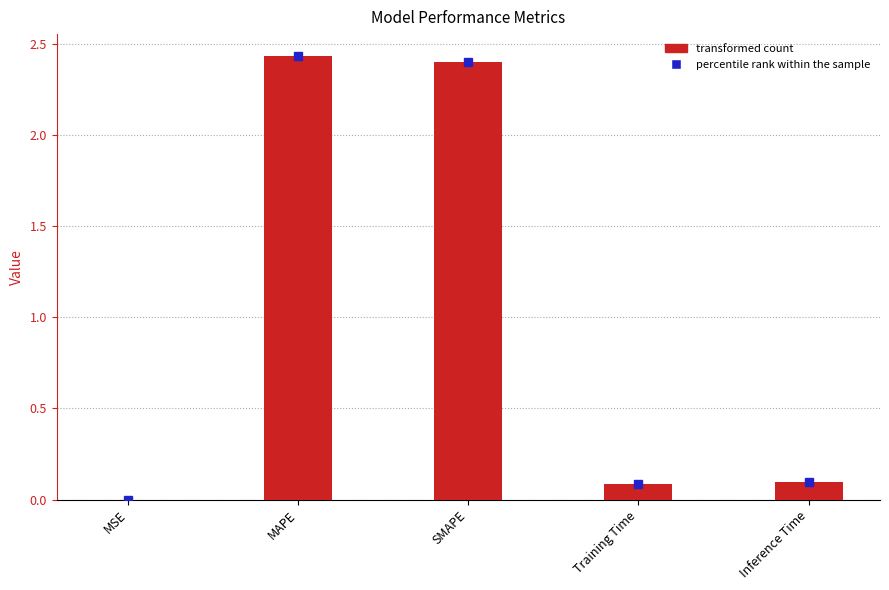

The value at Training Time is 0.1. True or false?

True